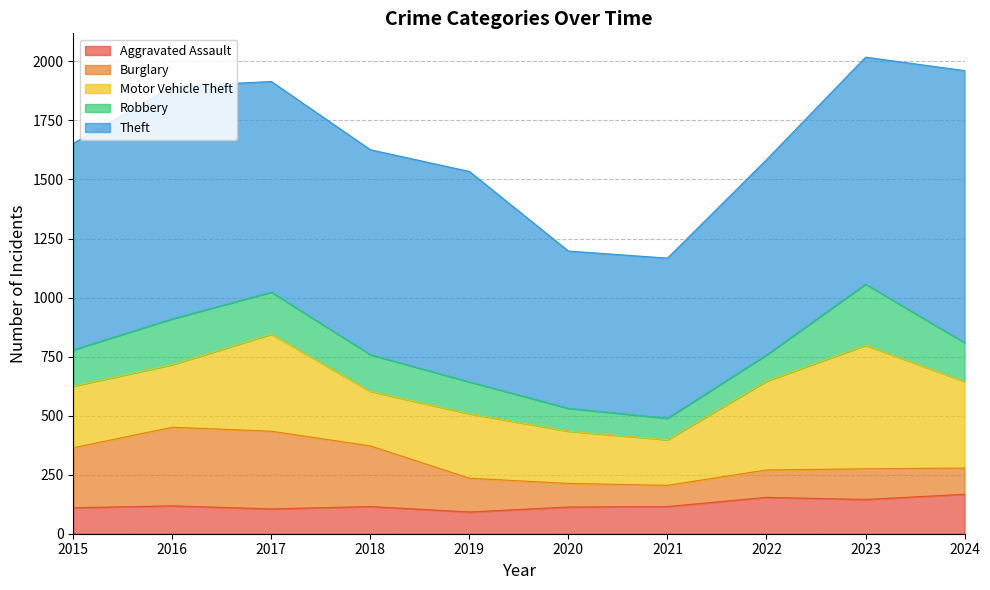

True or false: Robbery and Theft cross at least once.

False